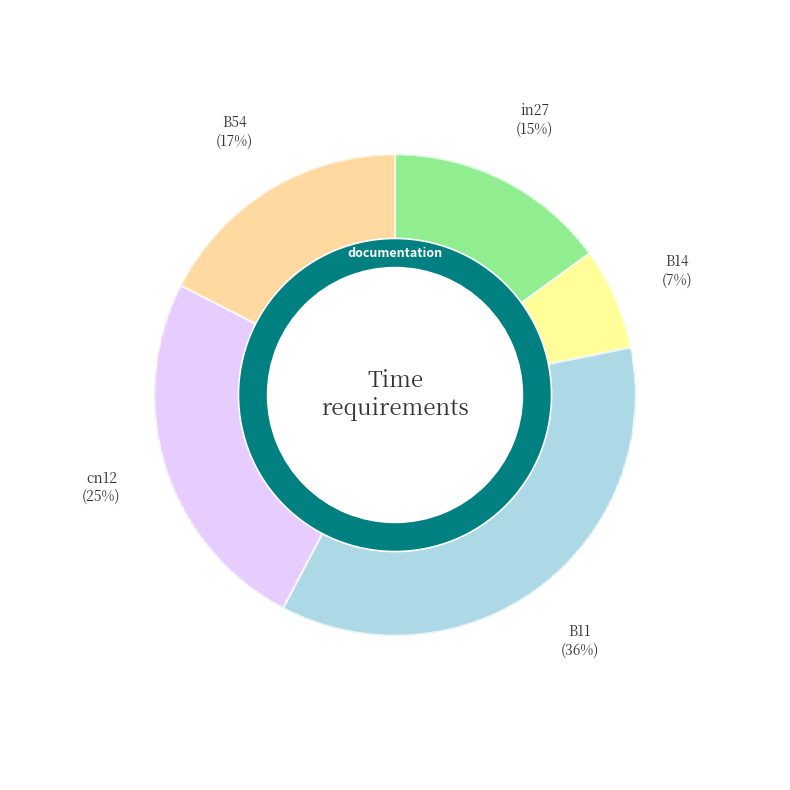

Combined, what portion of the pie is in27 and cn12?

39.8%